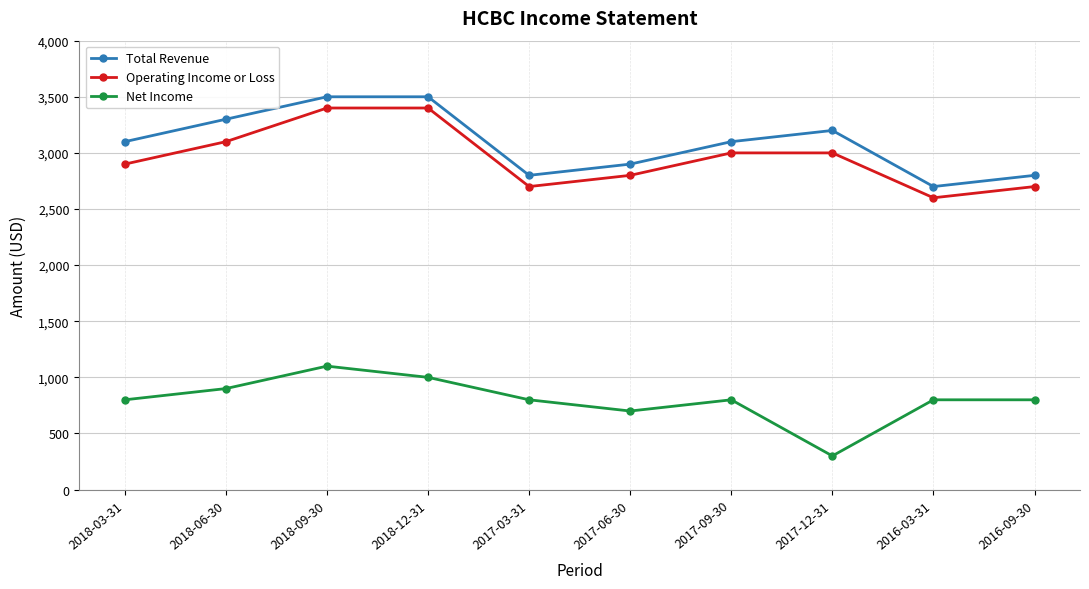

True or false: Operating Income or Loss and Net Income intersect in this chart.

False